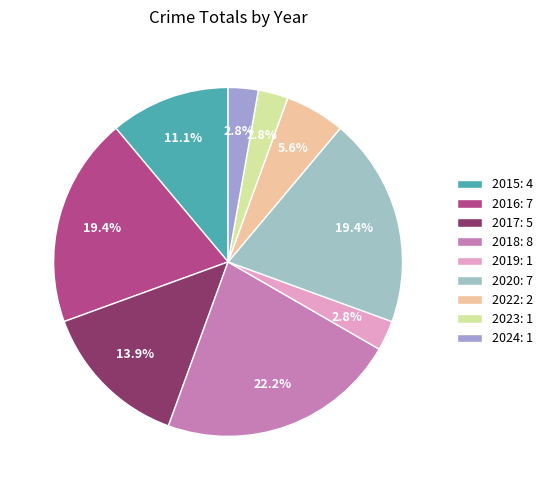

What is the change in value from 2015 to 2017?

+1